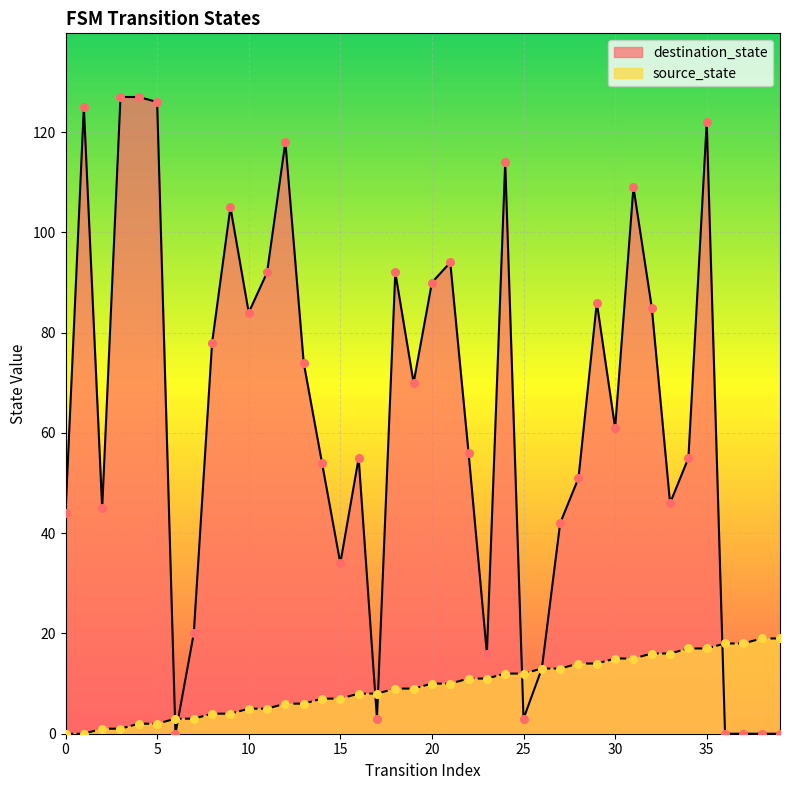

At how many categories does at least one series exceed 36?

29